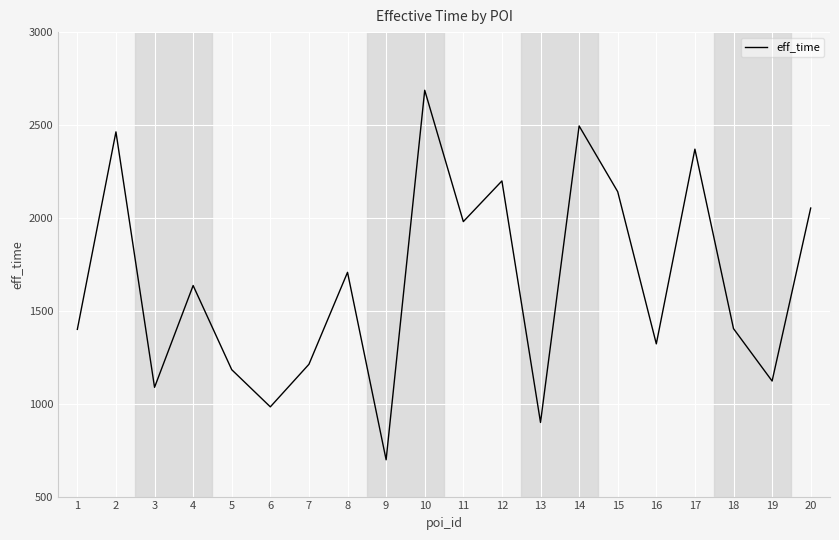

How many series are shown in this chart?

1